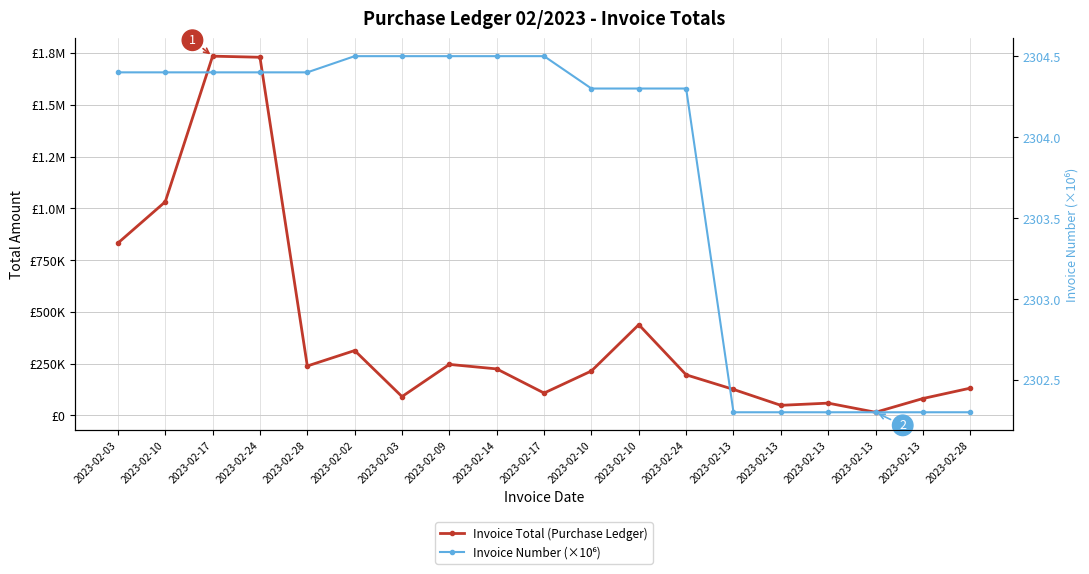

The value of Invoice Total (Purchase Ledger) at 2023-02-13 is 59545.6. True or false?

True